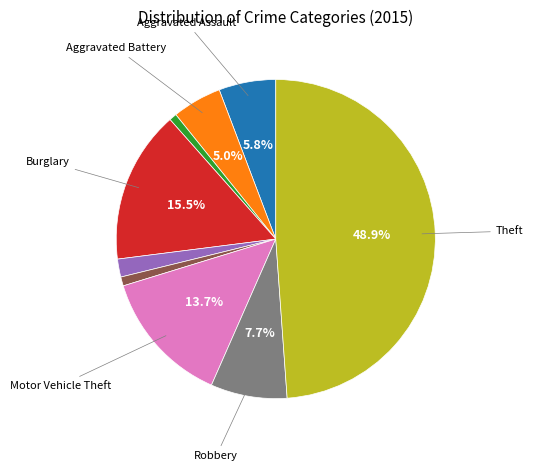

Is there a majority slice in this chart?

No